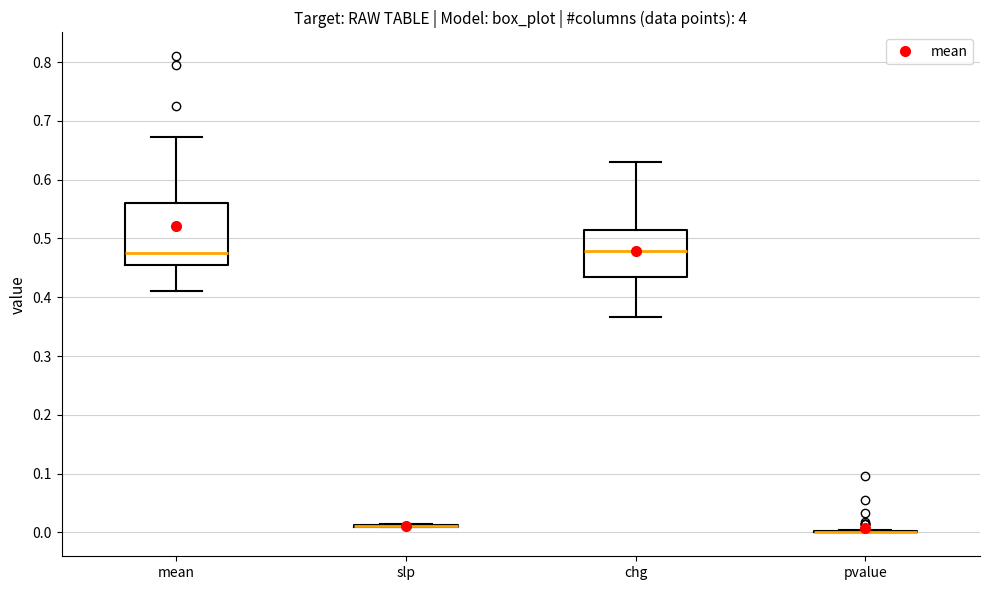

Reading left to right, transcribe this box plot: for each box, give where its median line is, the range the box spans, and where its two whiskers end, as read against the y-axis. The values are not printed on the chart, so give them approximately, as read against the axis.

mean: median 0.48, box 0.46 to 0.56, whiskers 0.41 to 0.67
slp: box collapsed to a line at 0.01, whiskers 0.01 to 0.02
chg: median 0.48, box 0.43 to 0.51, whiskers 0.37 to 0.63
pvalue: box collapsed to a line at 0.00, whiskers 0.00 to 0.01